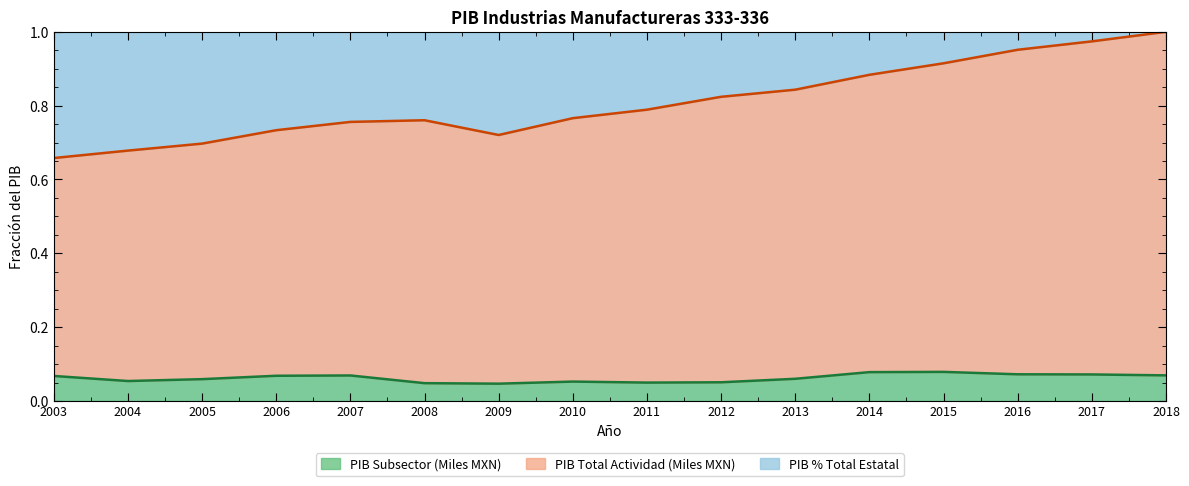

What is the total value across all series at 2003?

1.0